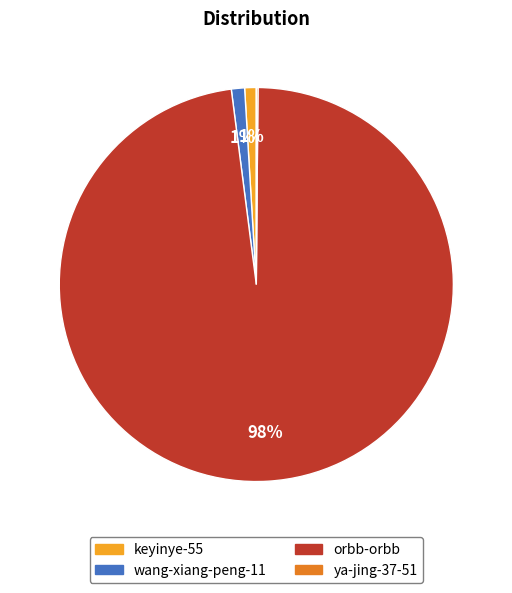

Between wang-xiang-peng-11 and orbb-orbb, which is larger?

orbb-orbb